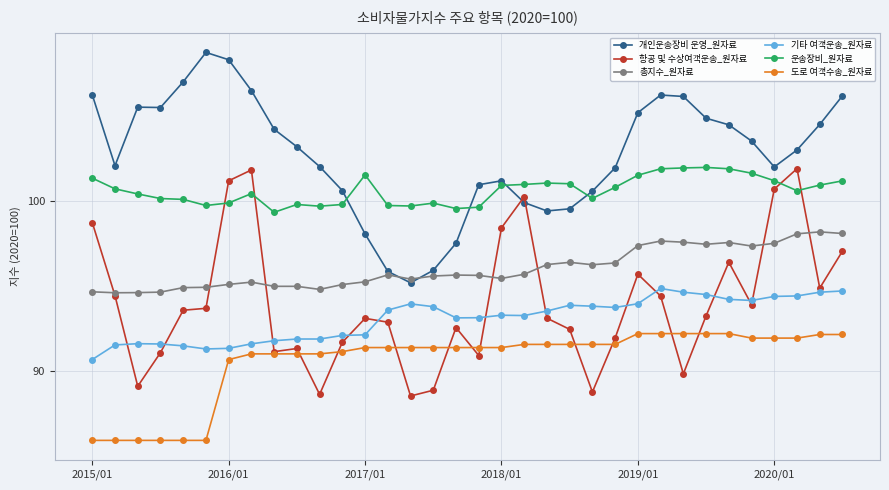

What is the smallest value displayed?

85.9